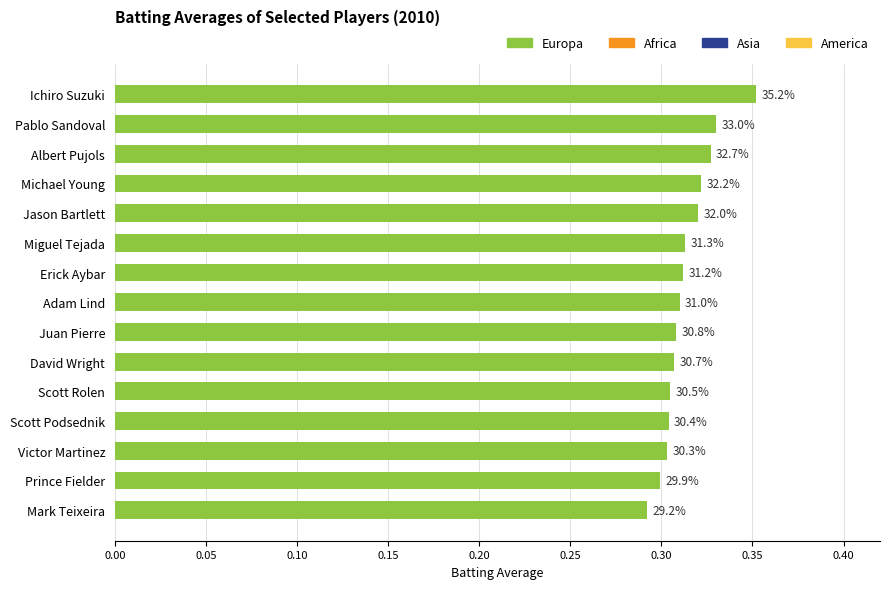

Where is the data nearest to the value 0?

Mark Teixeira